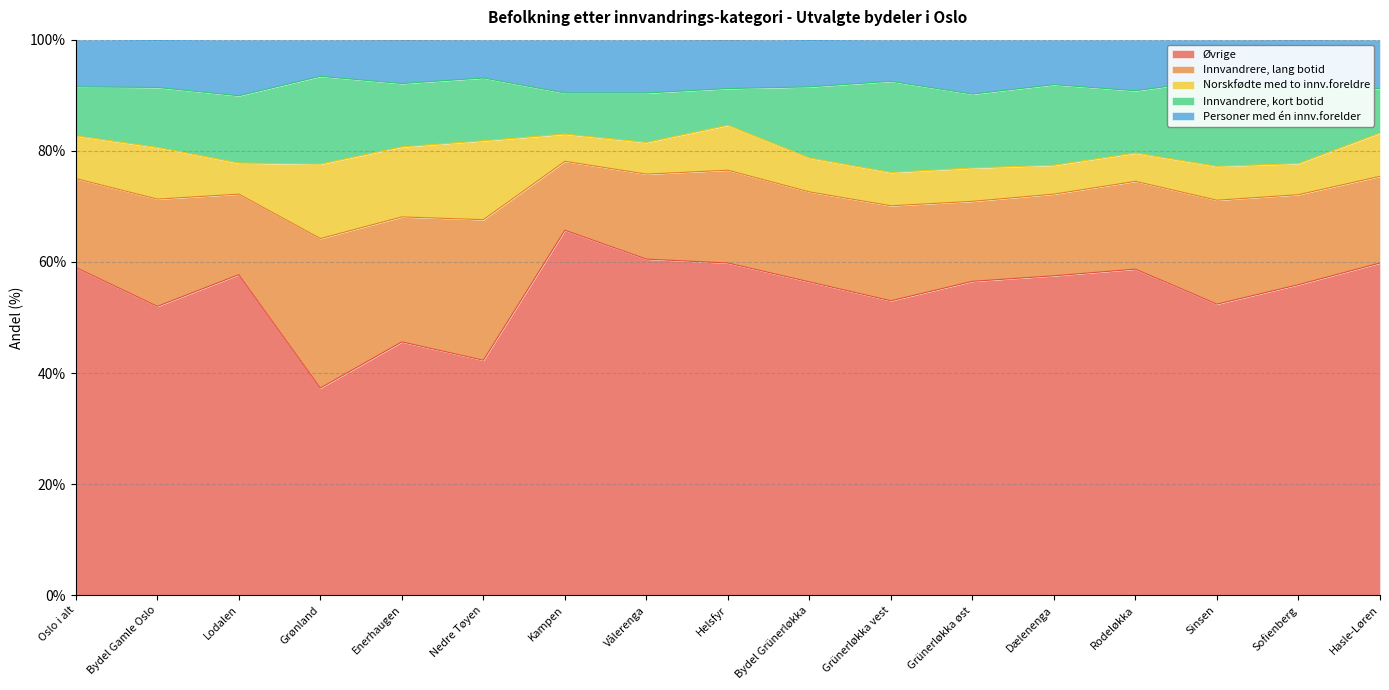

What is the label of the 4th point from the right?

Rodeløkka